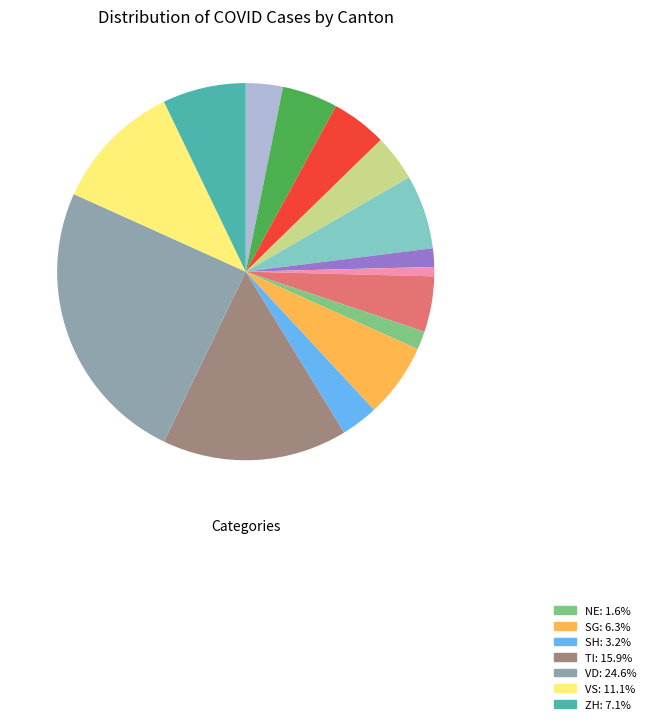

Is there any slice that represents more than half of the pie?

No